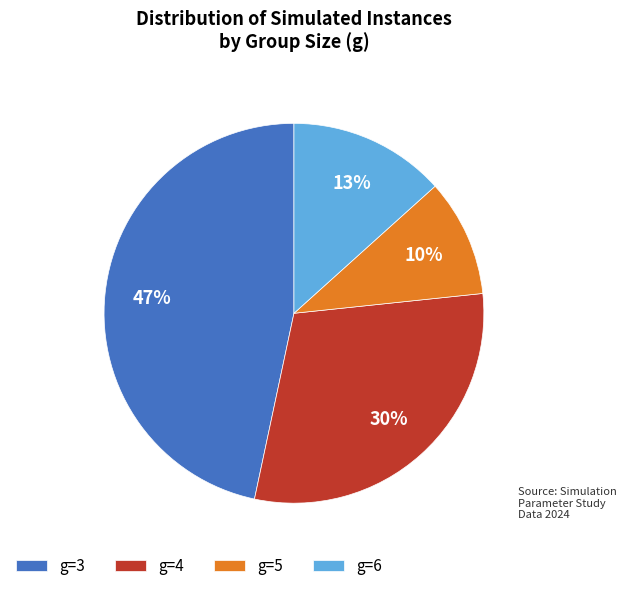

Does any single category account for the majority?

No